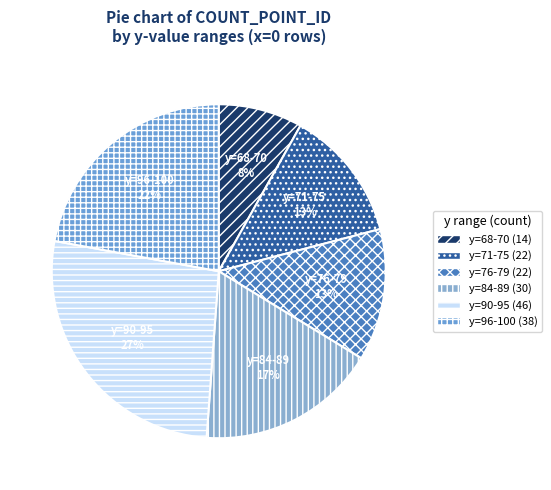

How many segments does this pie chart have?

6